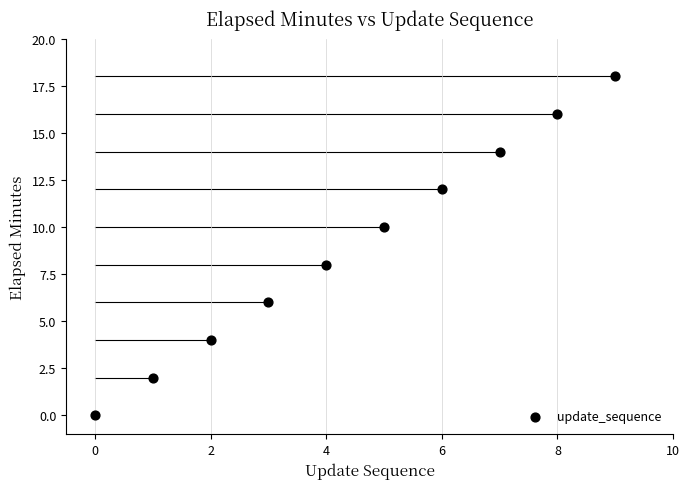

What is the average Y value?

9